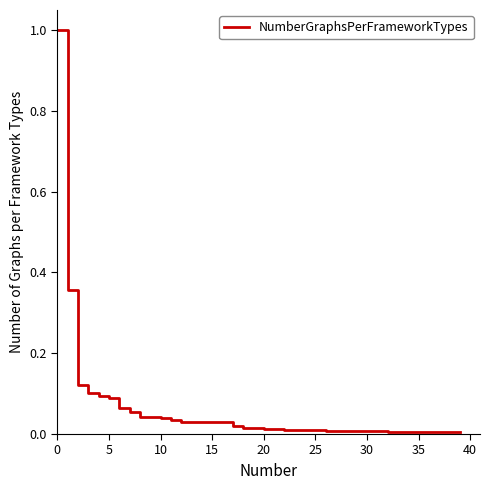

Does the chart display data point markers on the line(s)?

No